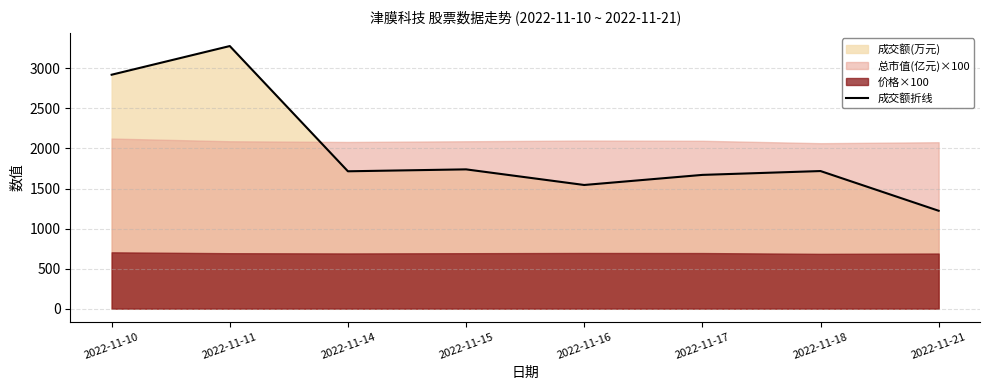

What is the sum of the values at 2022-11-16 and 2022-11-15?

3283